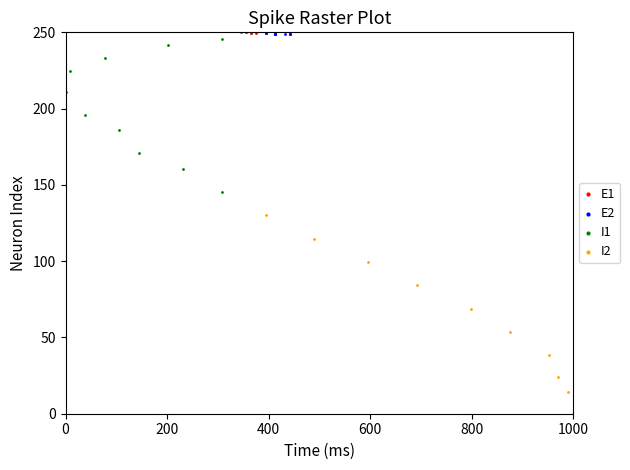

Which series has the largest Y range (max minus min)?

I2